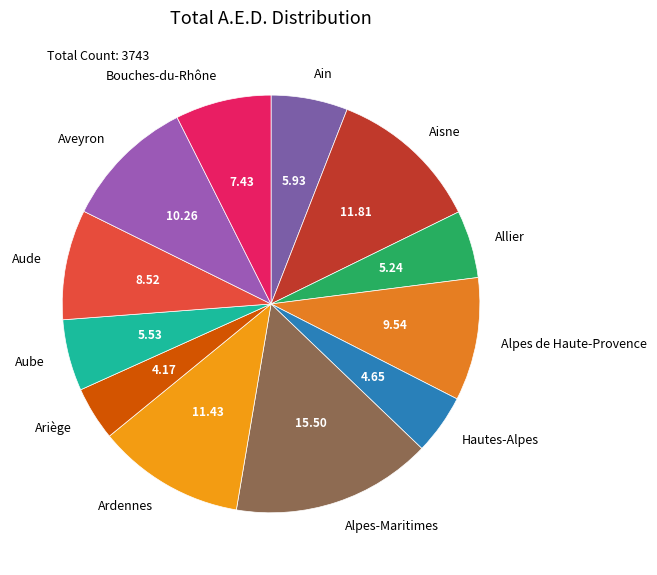

Do Aude and Ariège together represent more than half of the pie?

No